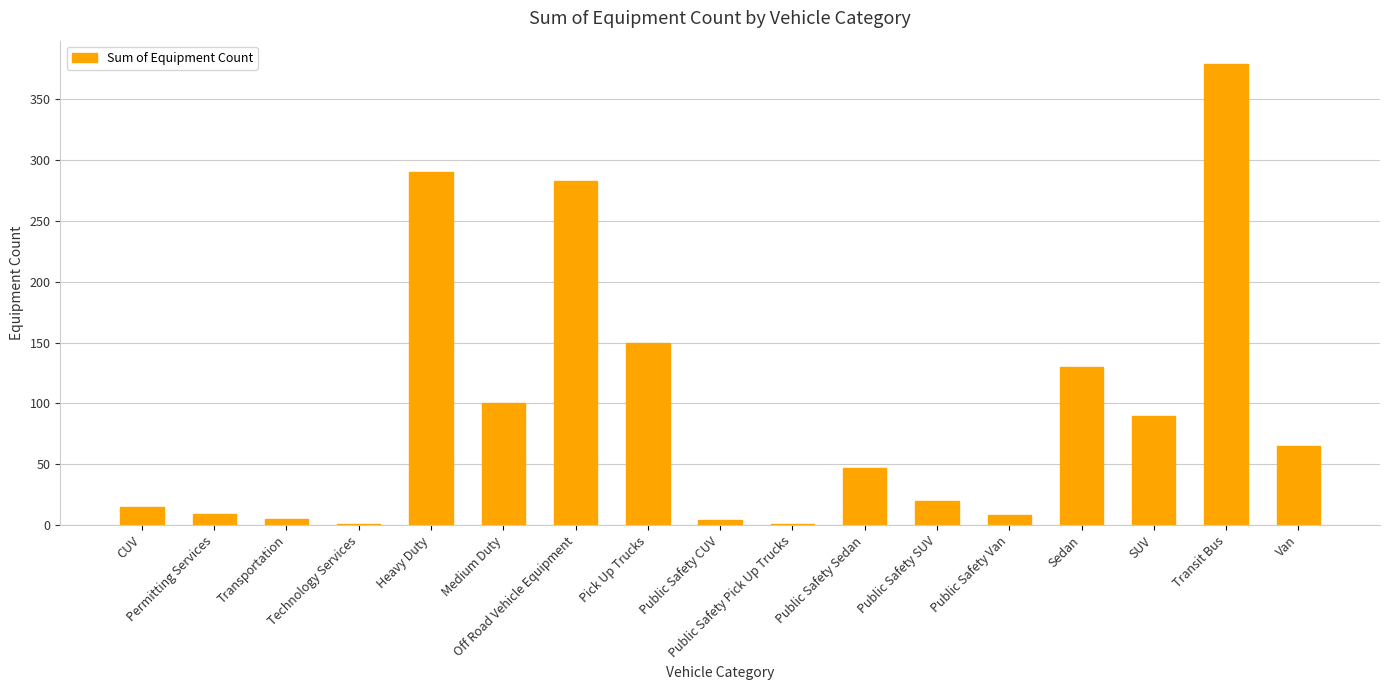

Which has a higher value, Public Safety Van or Transit Bus?

Transit Bus